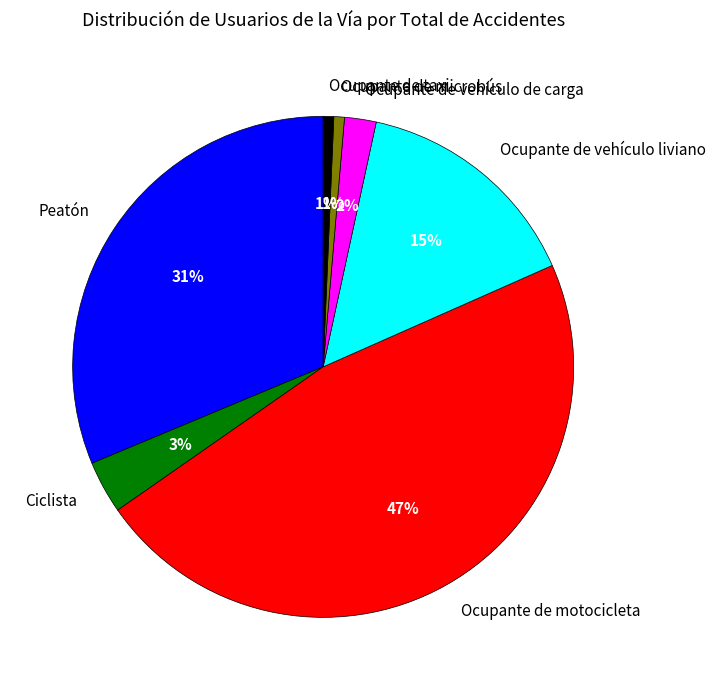

How many slices are in this pie chart?

7